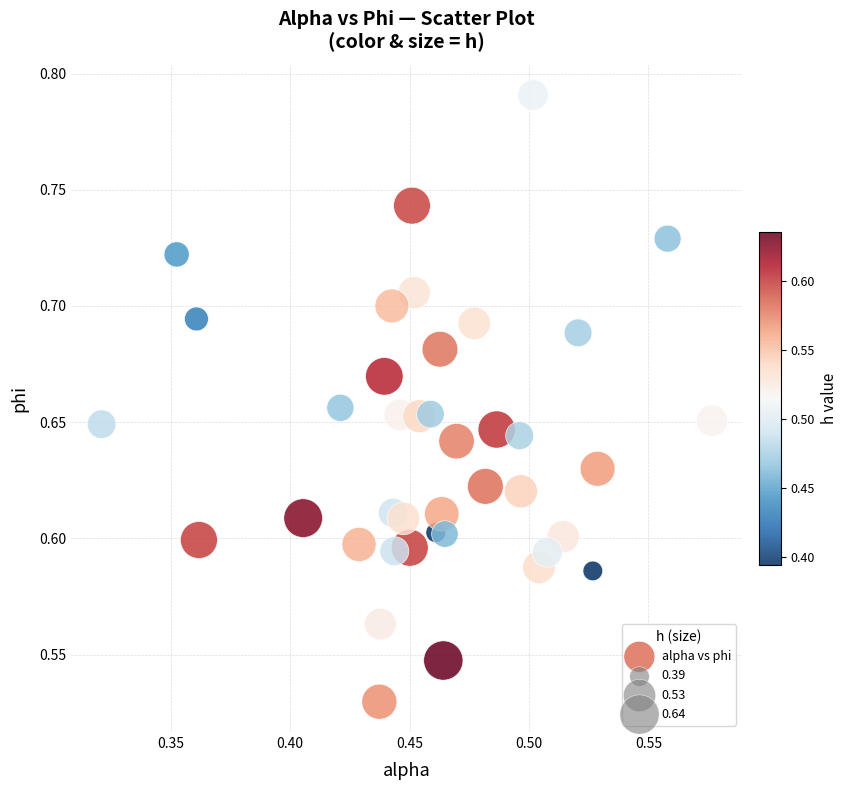

What is the range of Y values (max minus min)?

0.3